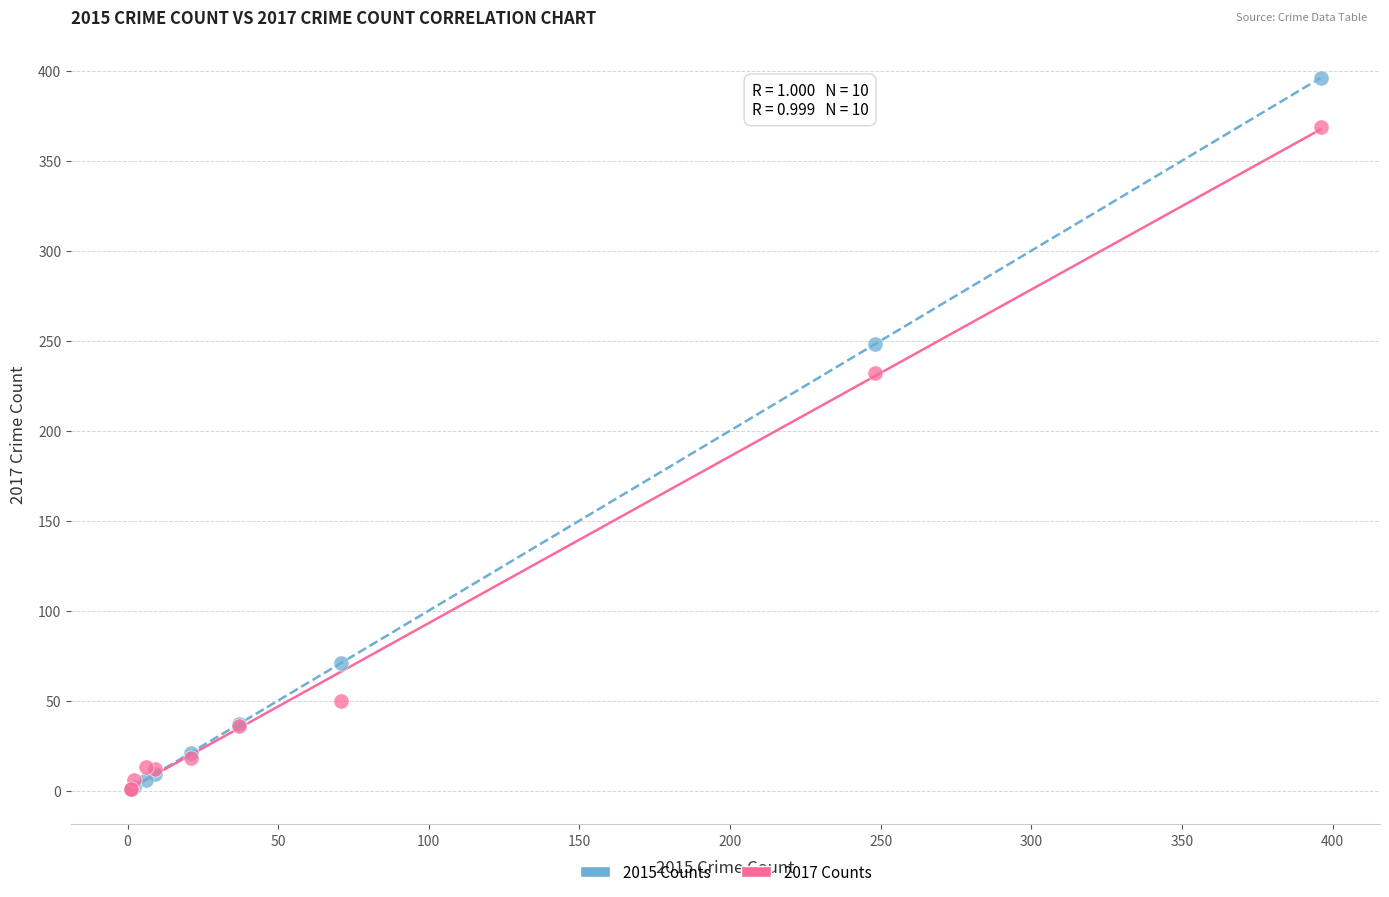

Across all series, what Y value is closest to 198?

232